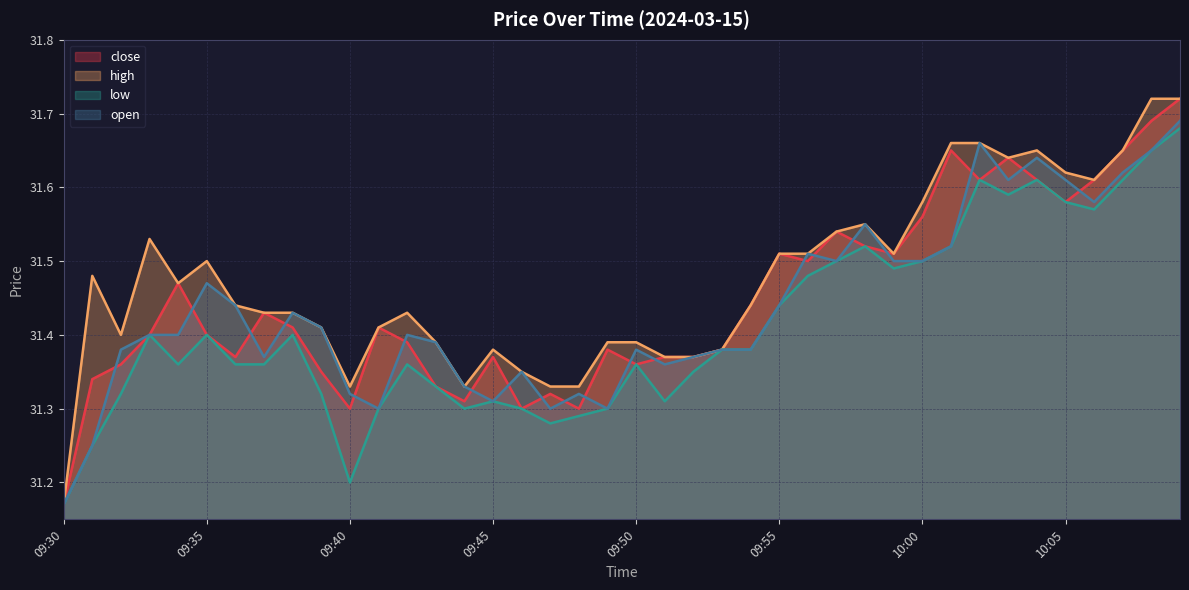

Rank the series by their average value, from highest to lowest.

high, close, open, low